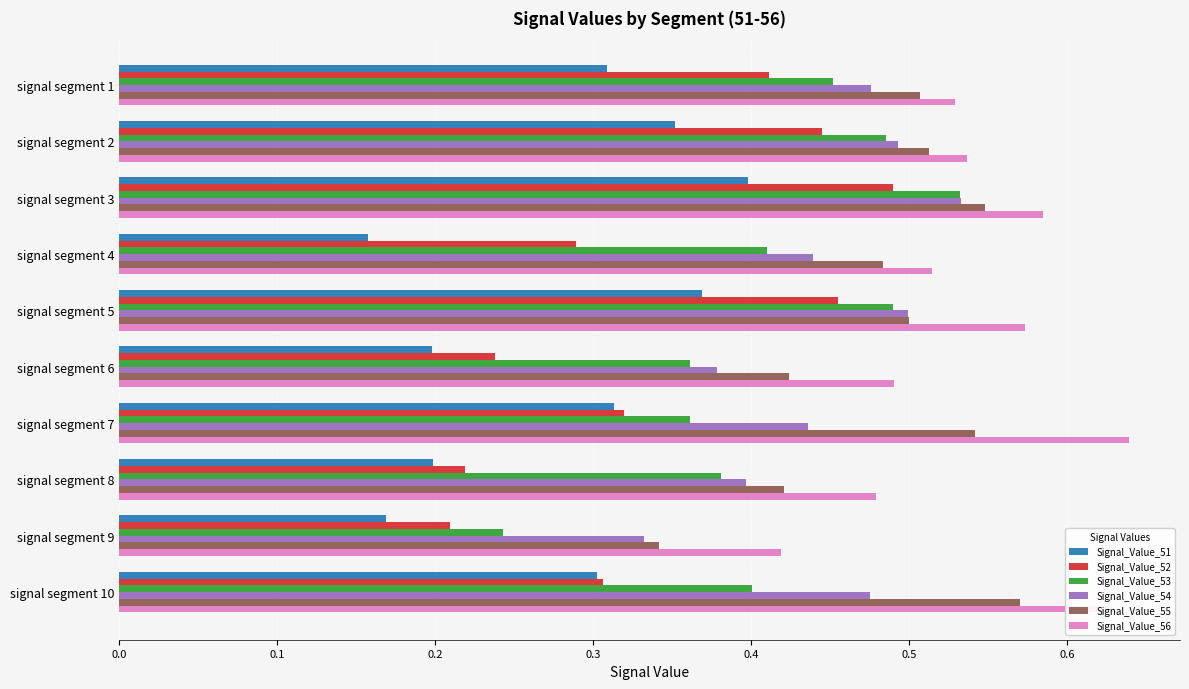

What is the sum of all Signal_Value_54 values?

4.5